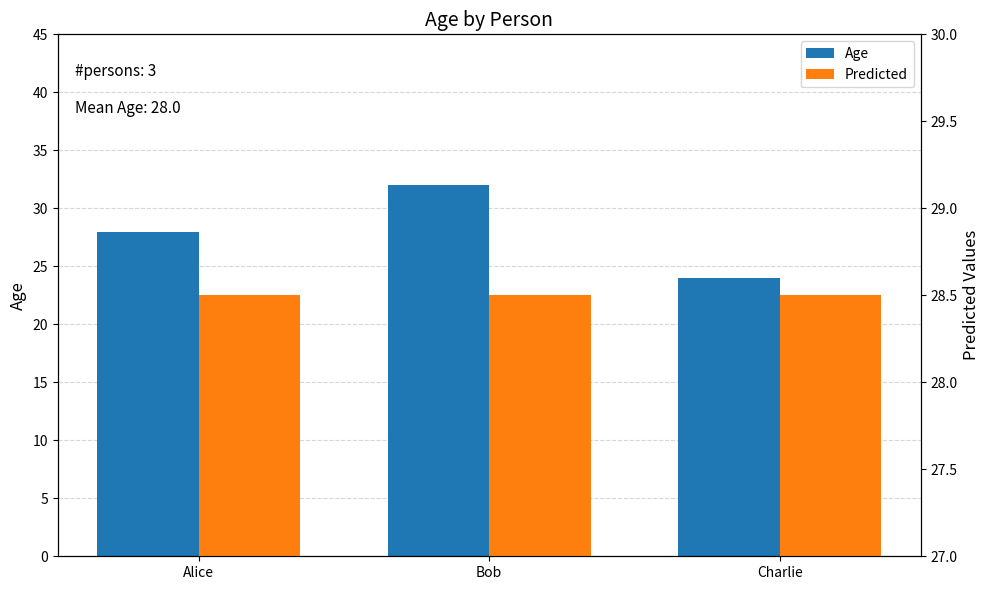

The Predicted series shows 15.0 at Alice. True or false?

False